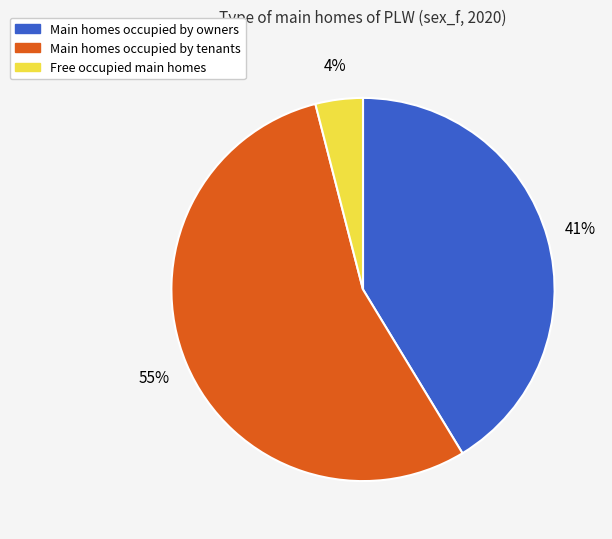

How many slices are in this pie chart?

3